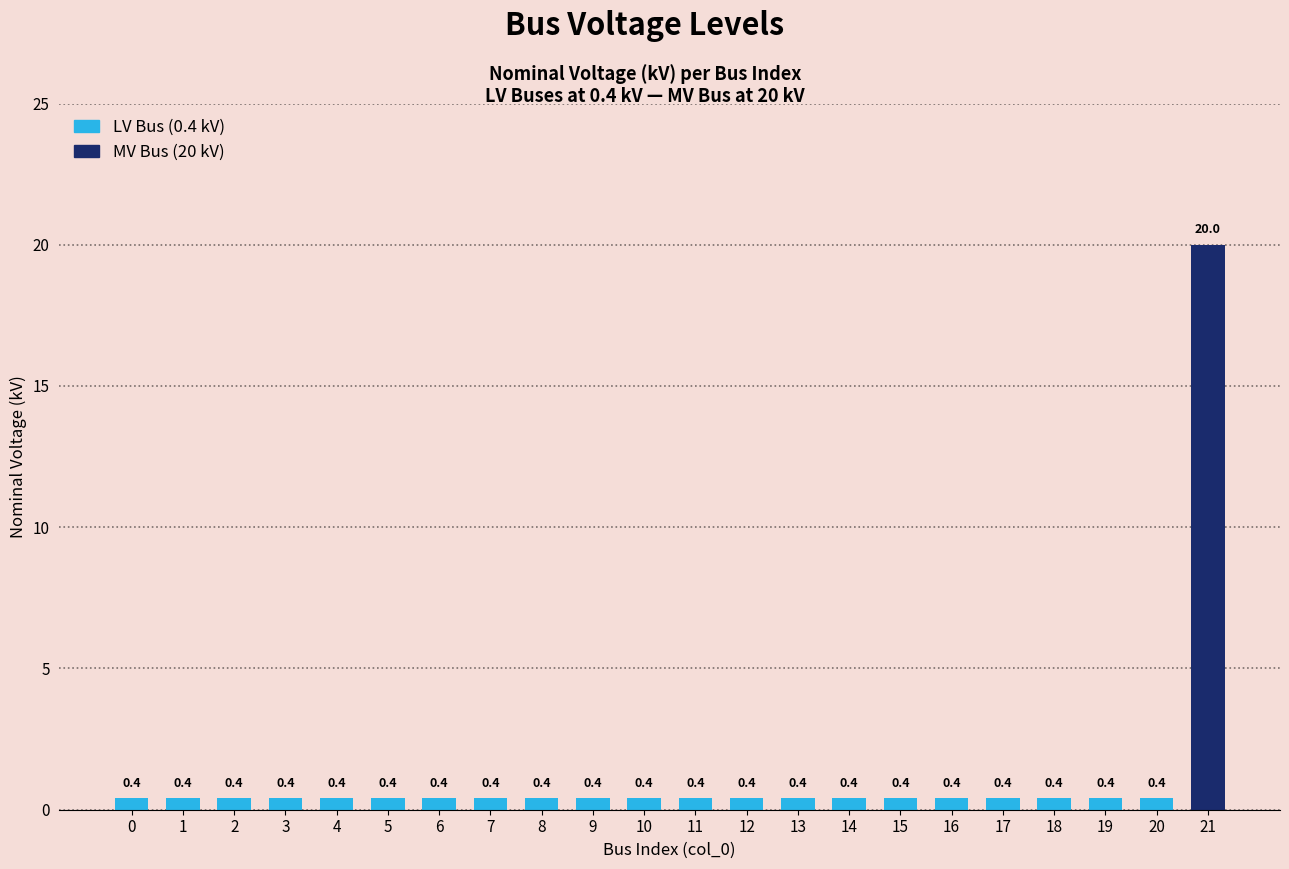

The value at 9 is 0.4. True or false?

True